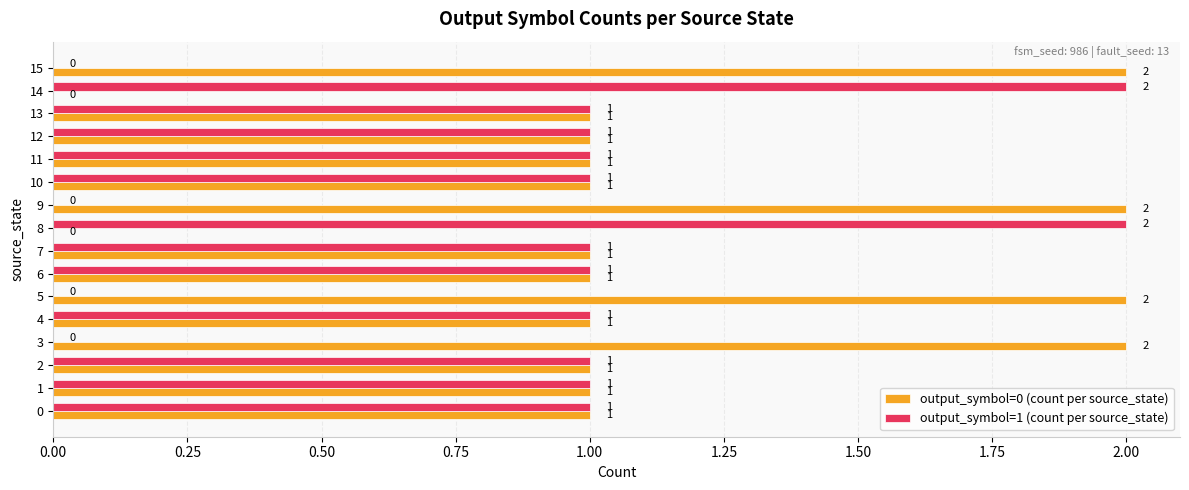

Which series has the largest total across all categories?

output_symbol=0 (count per source_state)